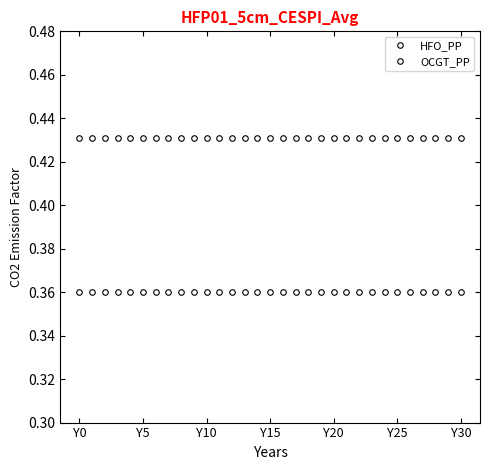

List the series in order of their overall mean, lowest first.

OCGT_PP, HFO_PP